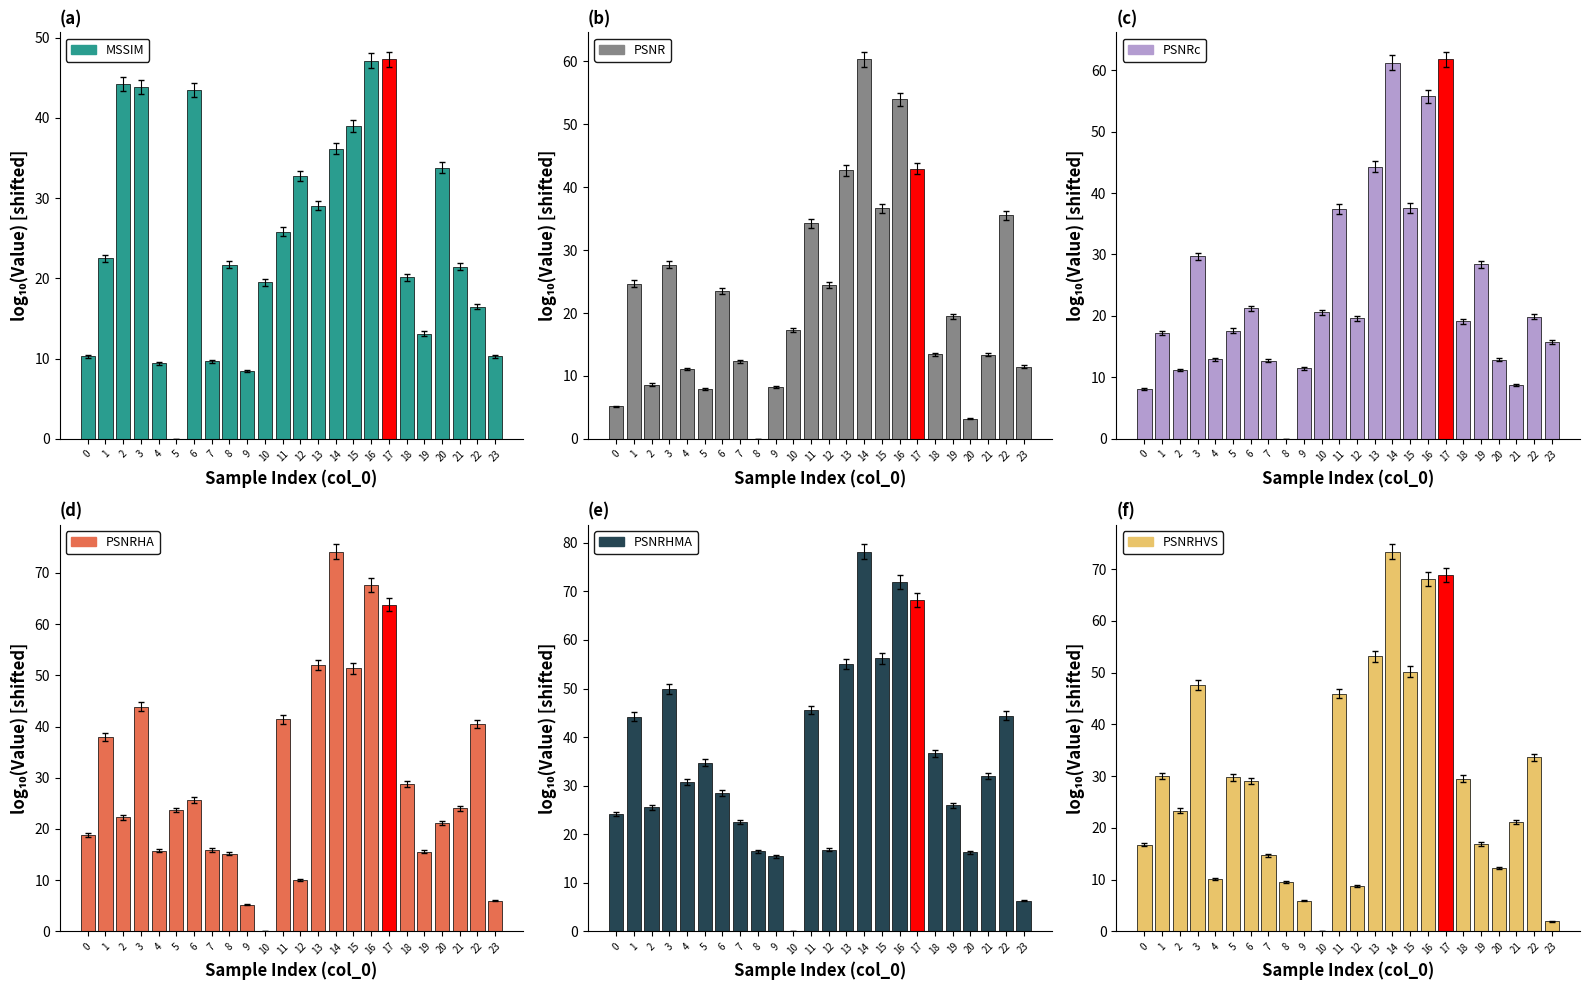

Between 11 and 13, which series saw the biggest shift?

PSNRHA